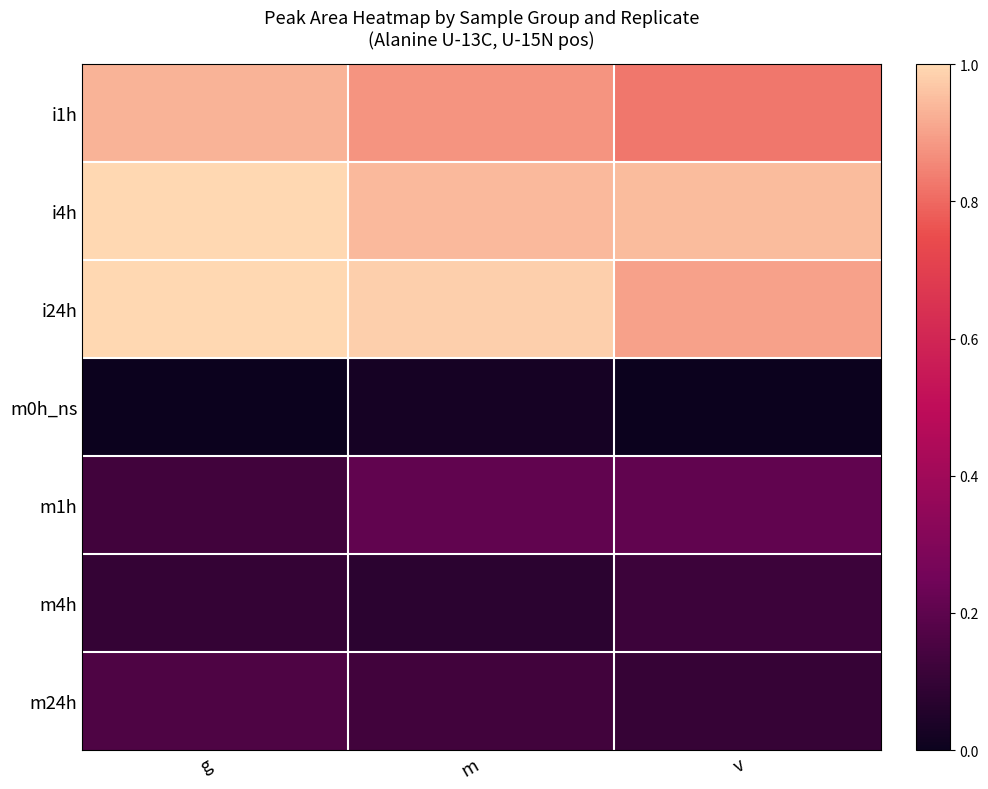

Which series has the widest spread of values?

i1h